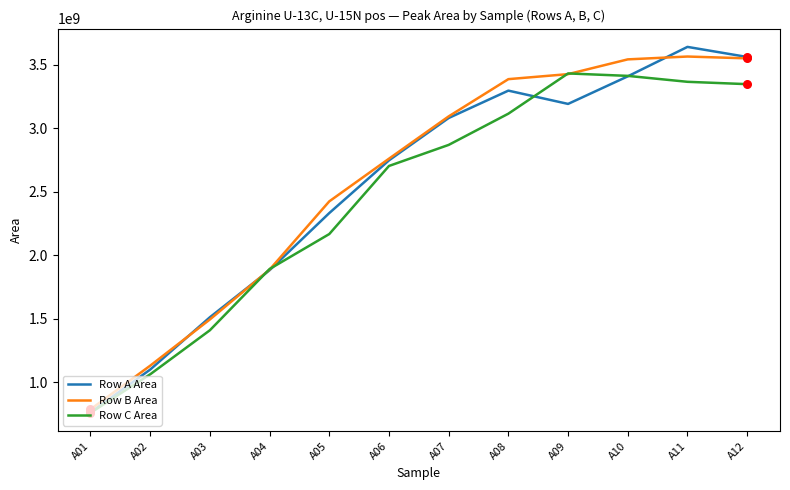

Which series has the largest total across all categories?

Row B Area